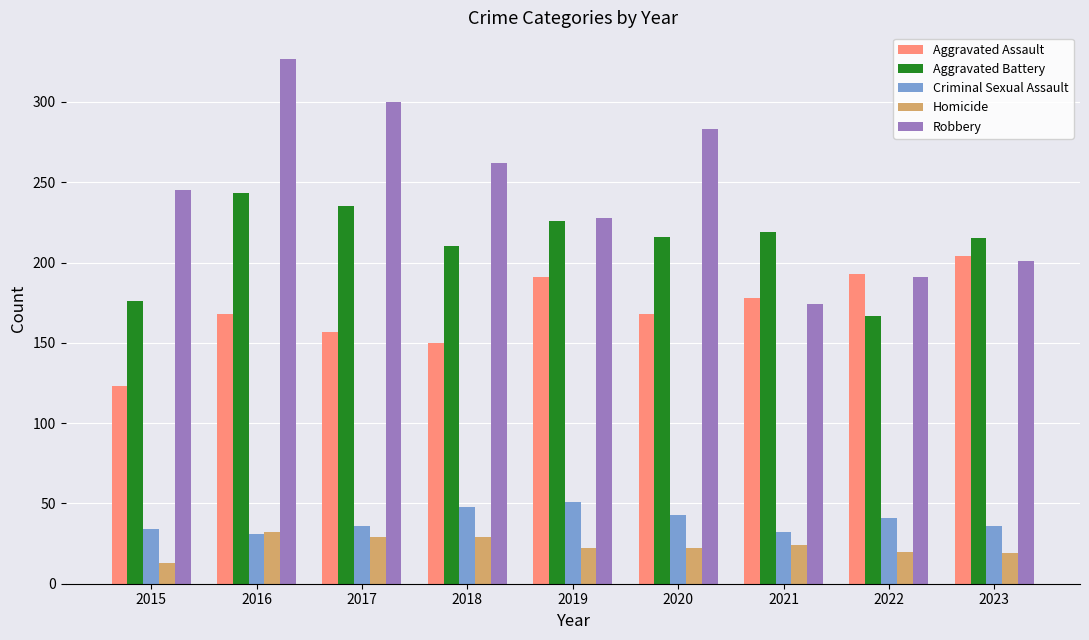

What is the sum of the Homicide values at 2015 and 2022?

33